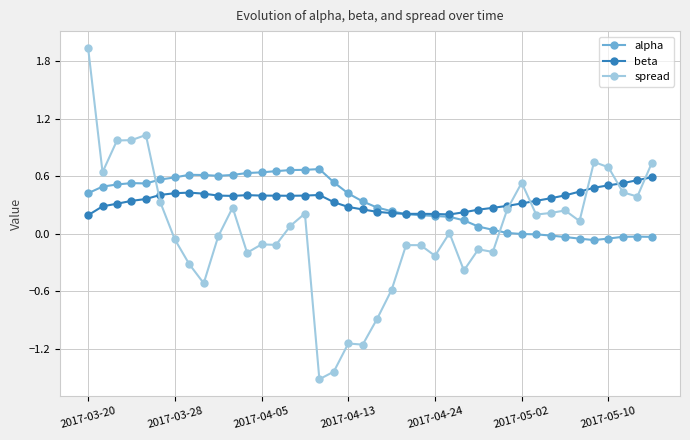

In beta, how many points are lower than both neighbors (excluding endpoints)?

4